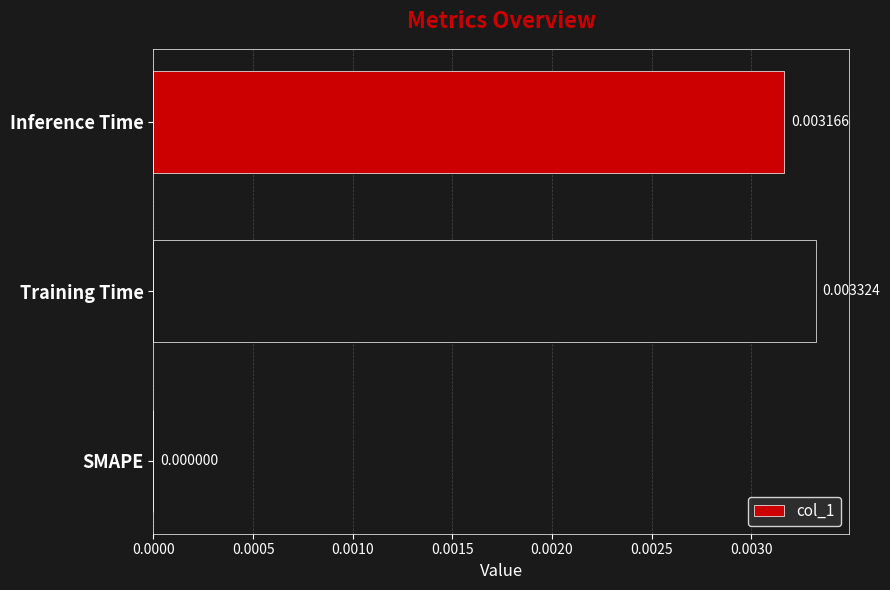

At which label is the value closest to 0?

SMAPE